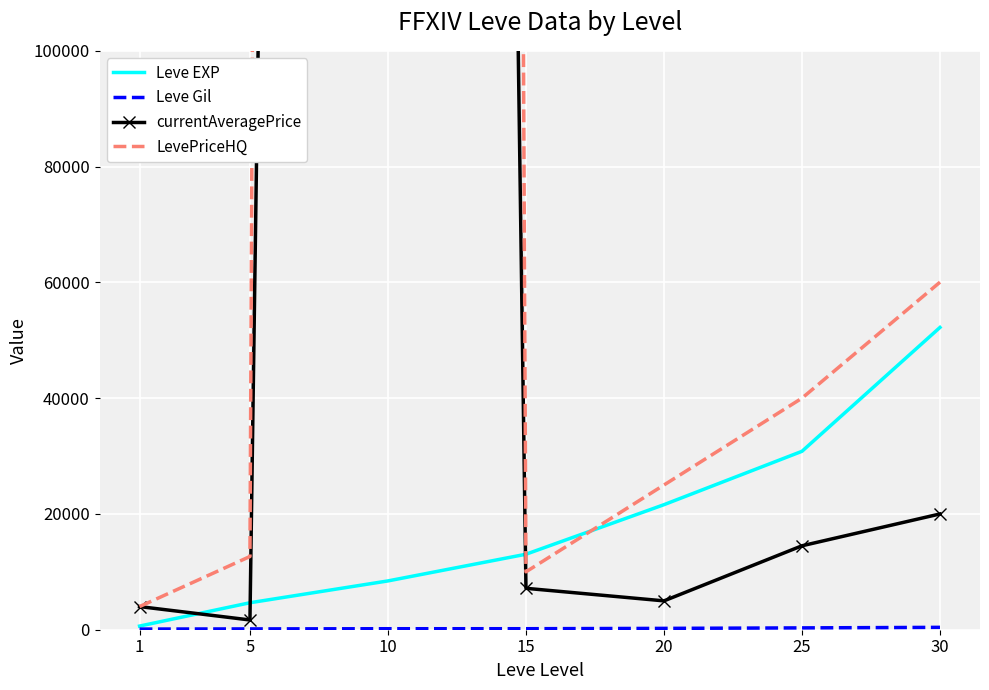

What is the lowest value of the currentAveragePrice series?

1685.0